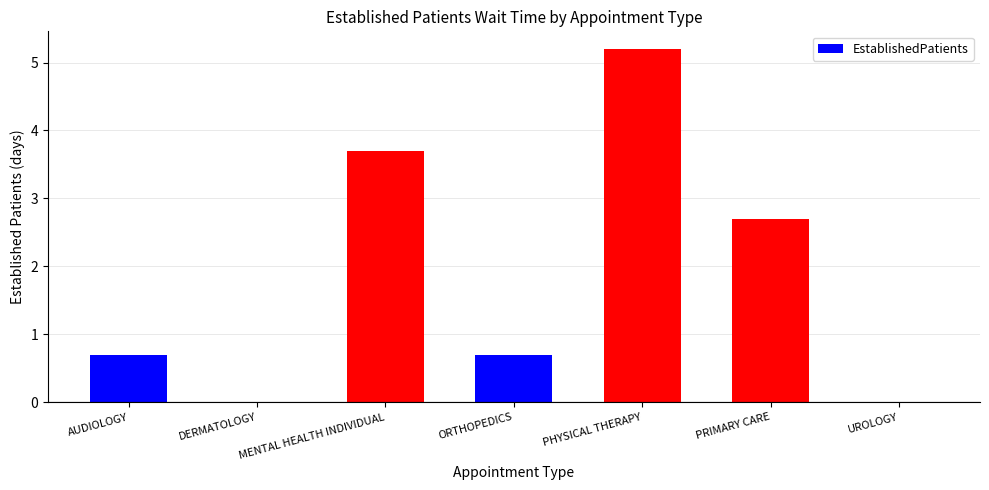

Which has a higher value, ORTHOPEDICS or DERMATOLOGY?

ORTHOPEDICS